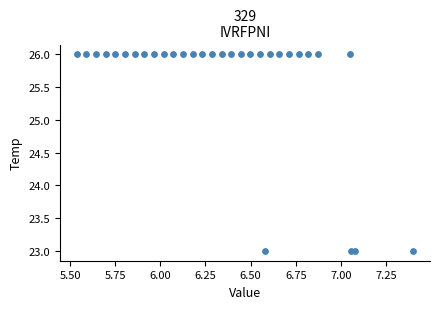

What is the range of Y values (max minus min)?

3